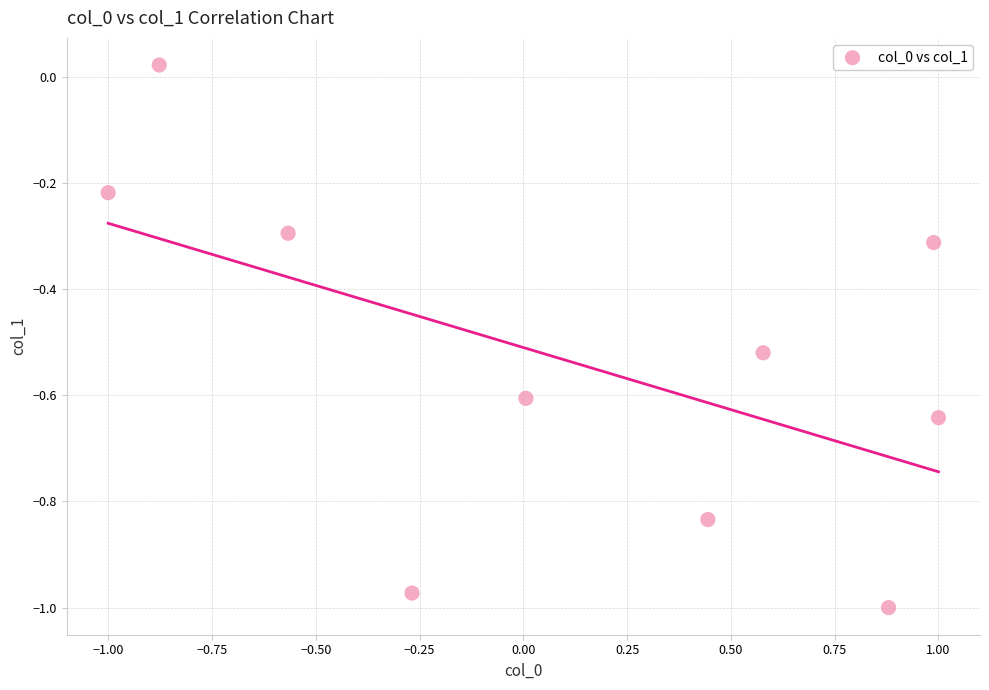

What is the range of Y values (max minus min)?

1.0